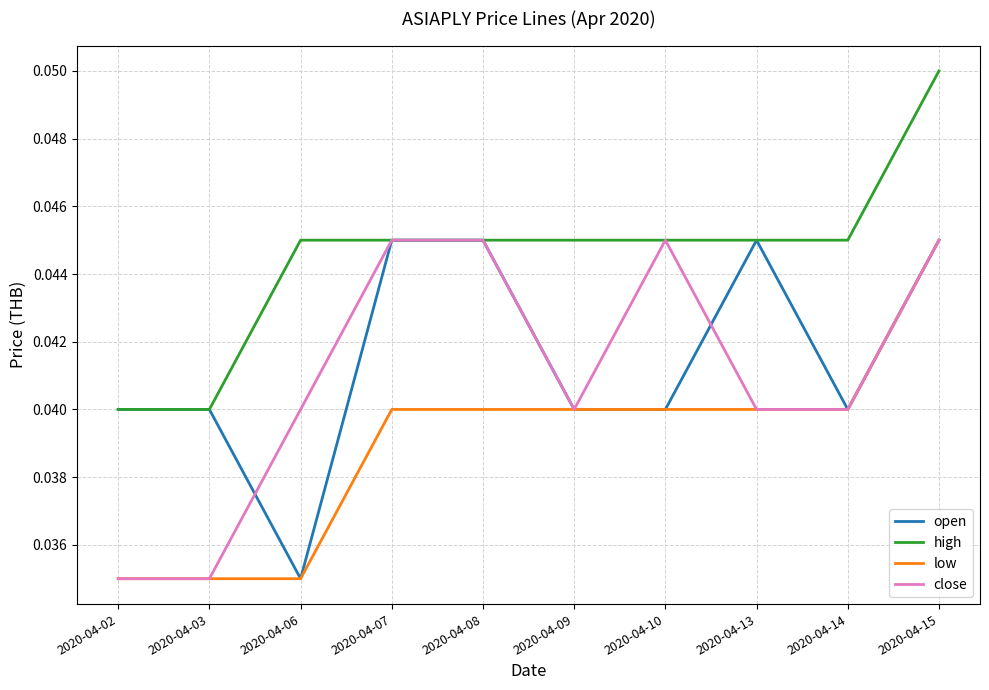

How many lines are shown in the chart?

4